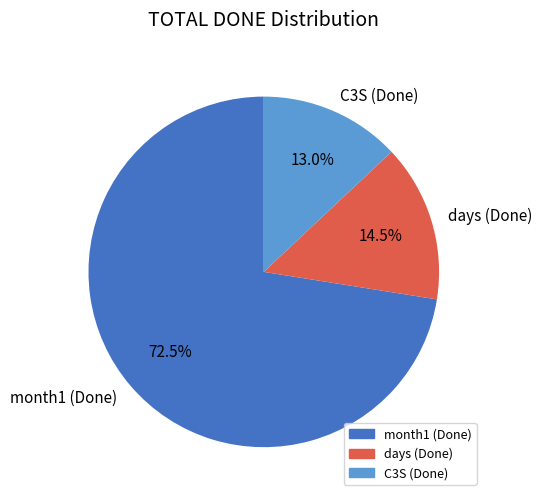

What portion of the pie excludes month1 (Done)?

27.5%